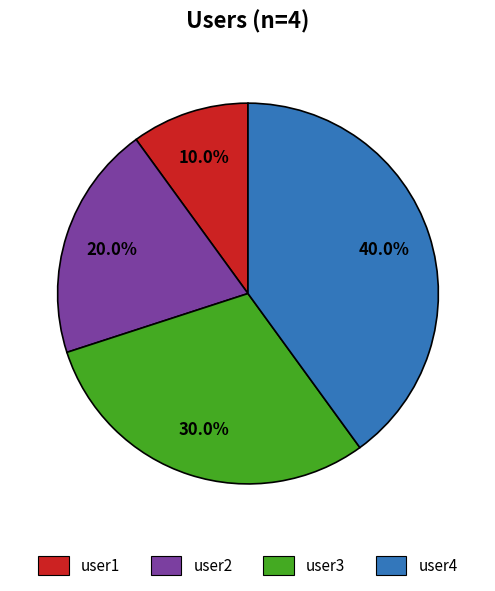

How many slices are in this pie chart?

4